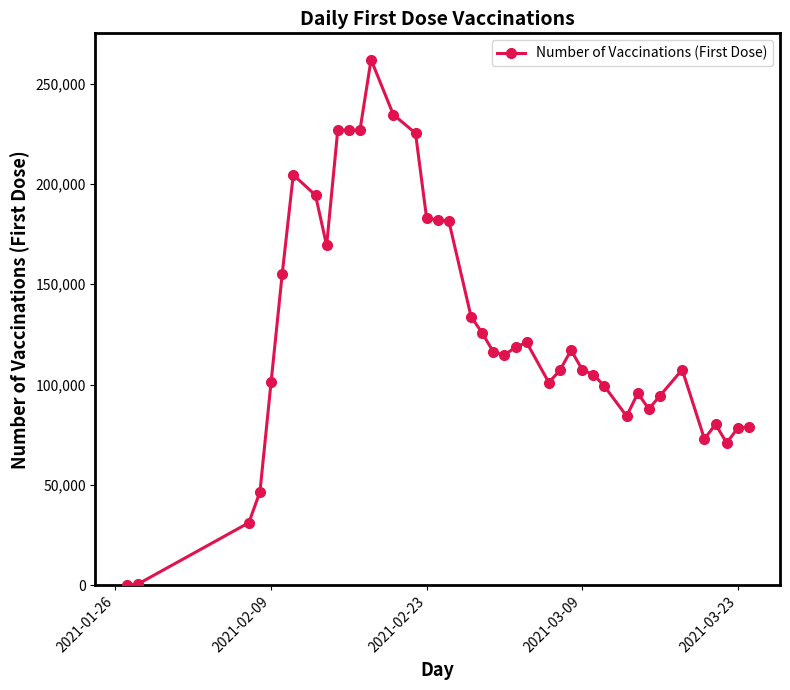

What is the difference between the second highest and minimum values?

234538